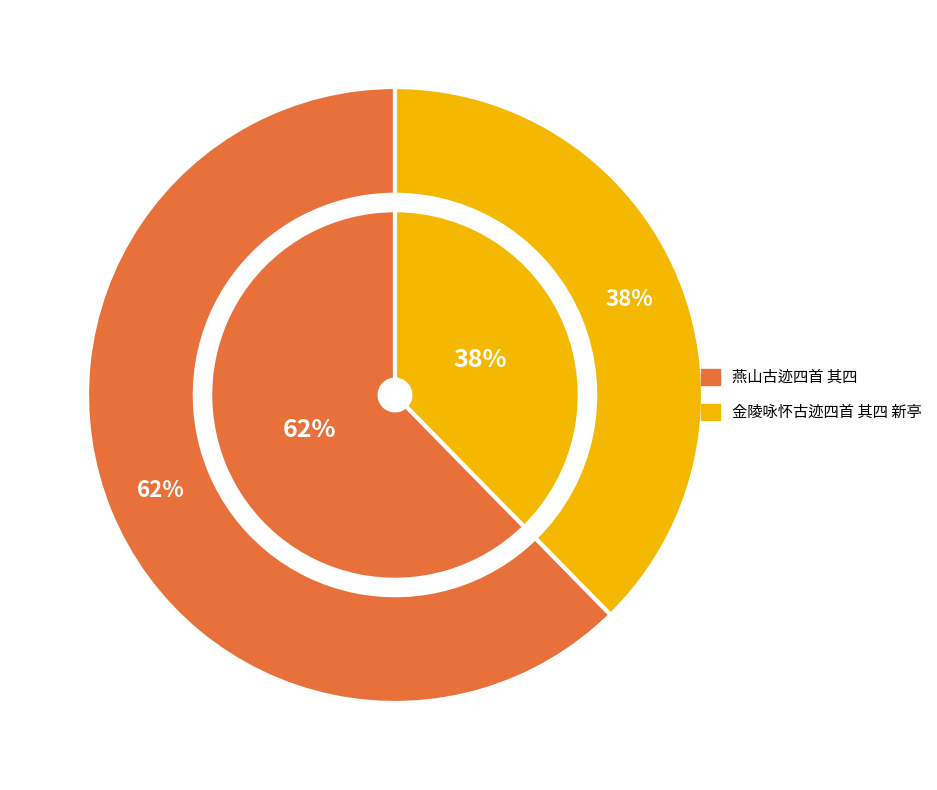

How many slices are in this pie chart?

2